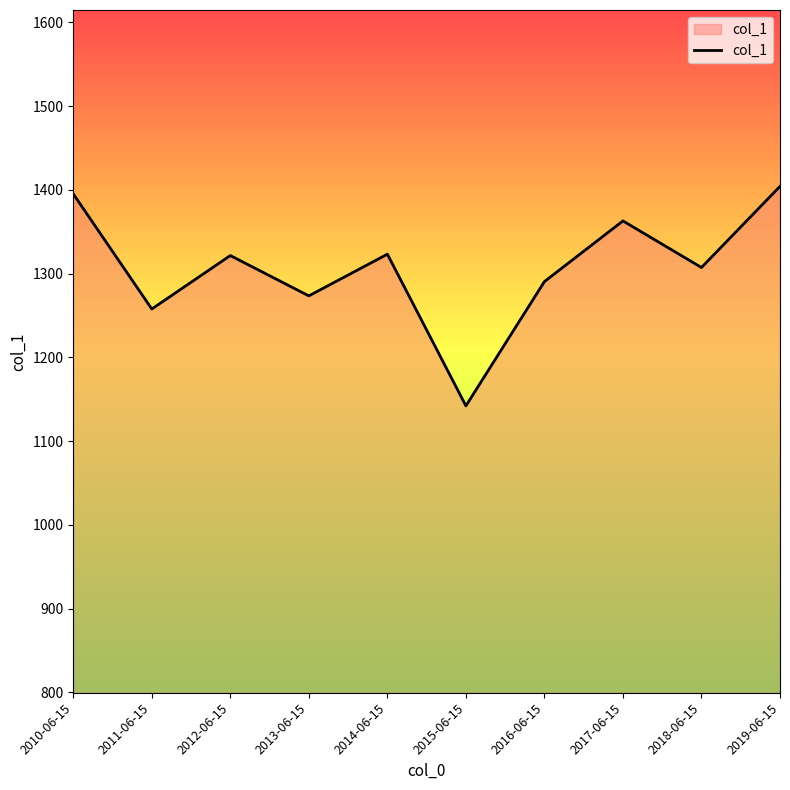

How many interior local peaks (higher than both neighbors) does the data have?

3